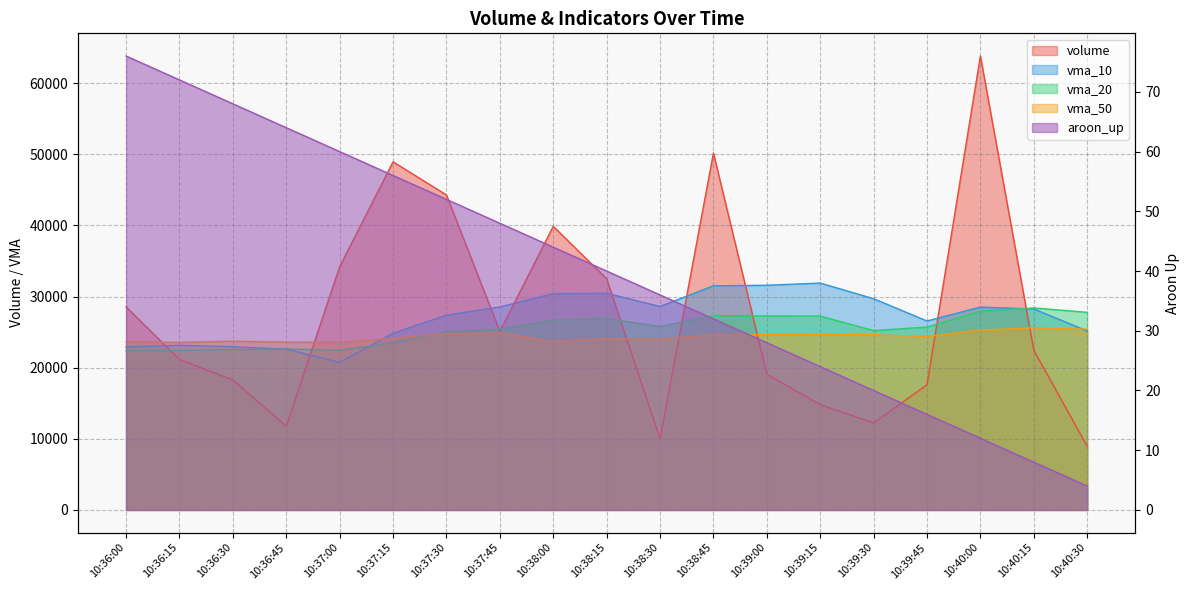

Which series has the largest total across all categories?

volume